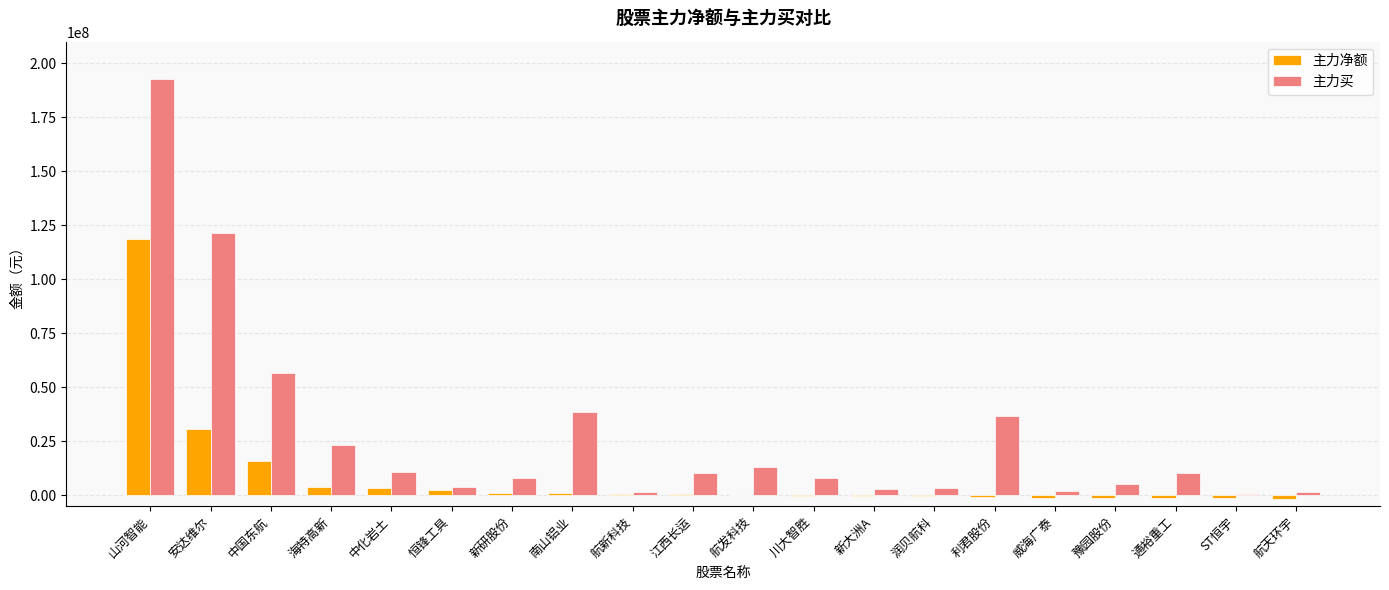

What is the approximate value of 主力净额 at 中化岩土?

3572468